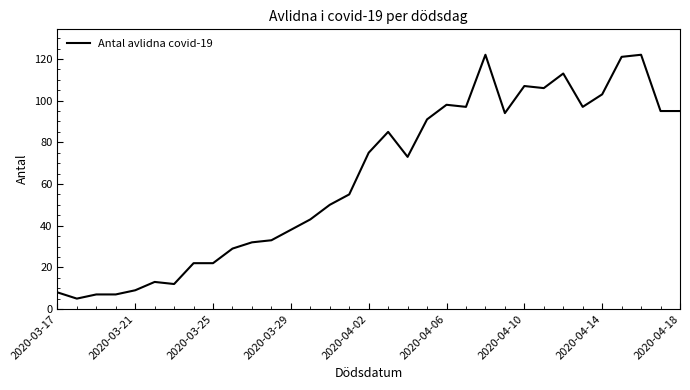

What is the maximum value shown in the chart?

122